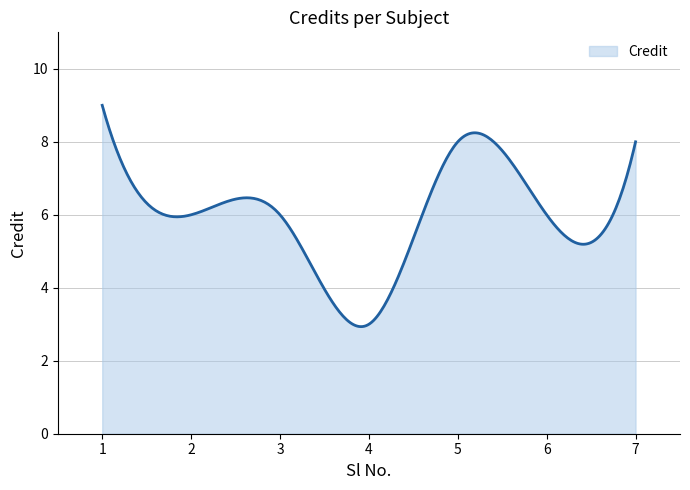

What is the greatest value displayed?

9.0